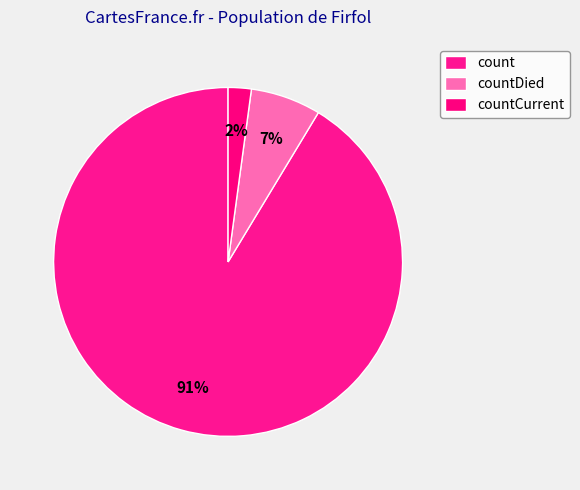

The count slice represents 91% of the pie. True or false?

True